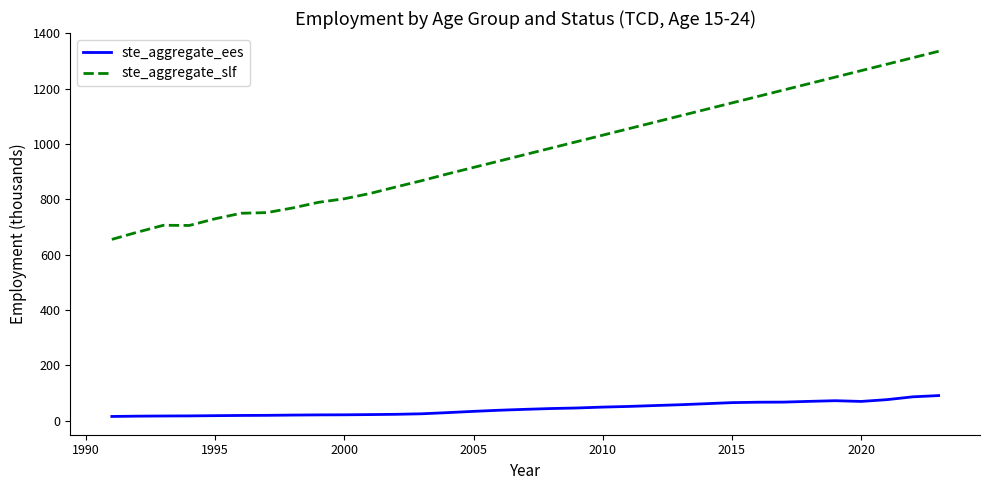

What are all the series names shown in the legend?

ste_aggregate_ees, ste_aggregate_slf